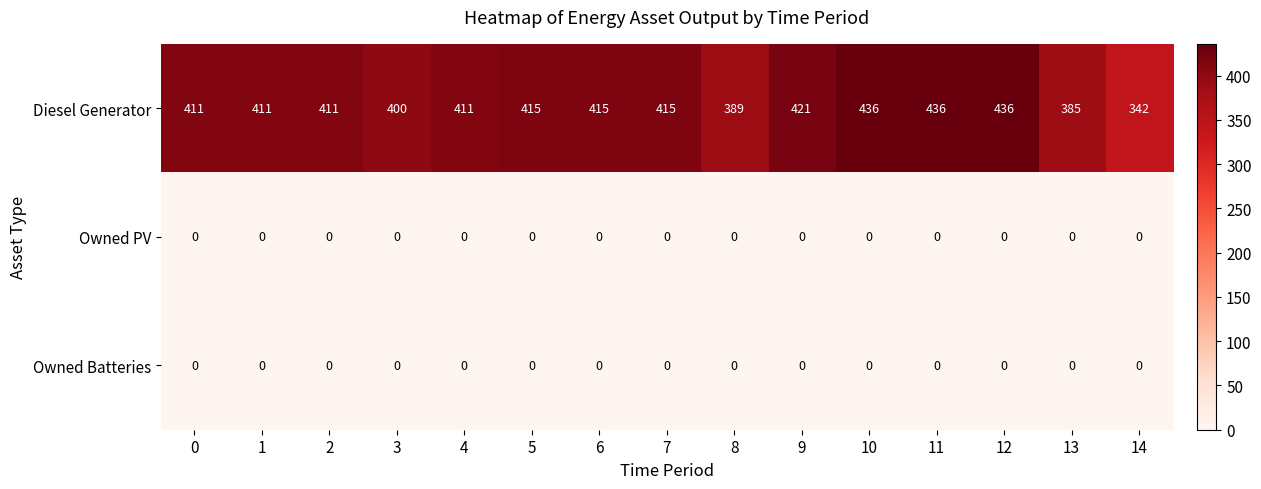

Which series has the widest spread of values?

Diesel Generator